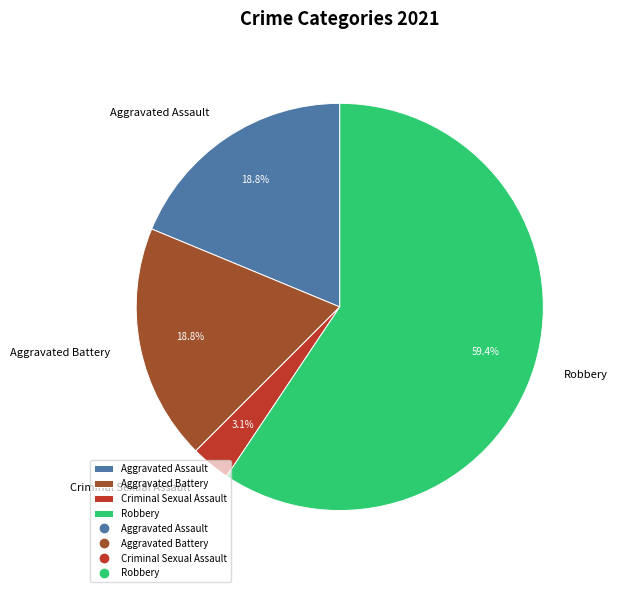

How much of the chart is everything except Criminal Sexual Assault?

96.9%